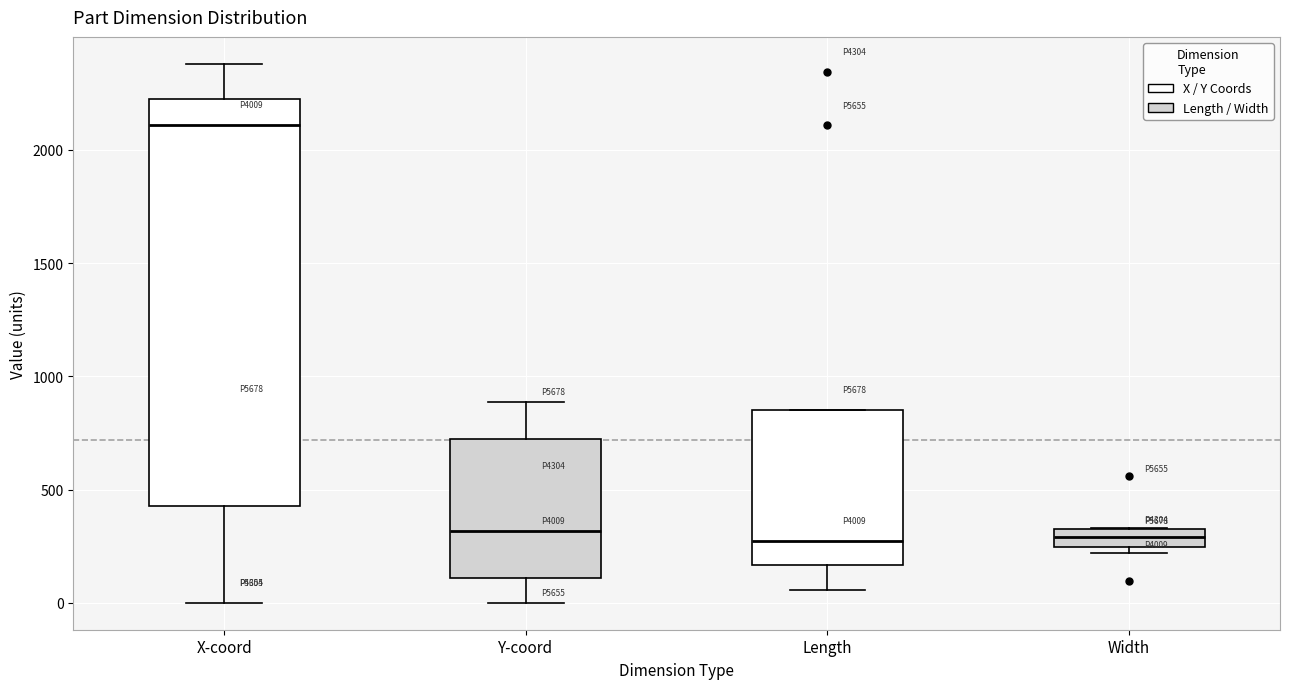

Where is the lower edge of the box for Y-coord on the y-axis? The values are not printed on the chart, so give them approximately, as read against the axis.

100